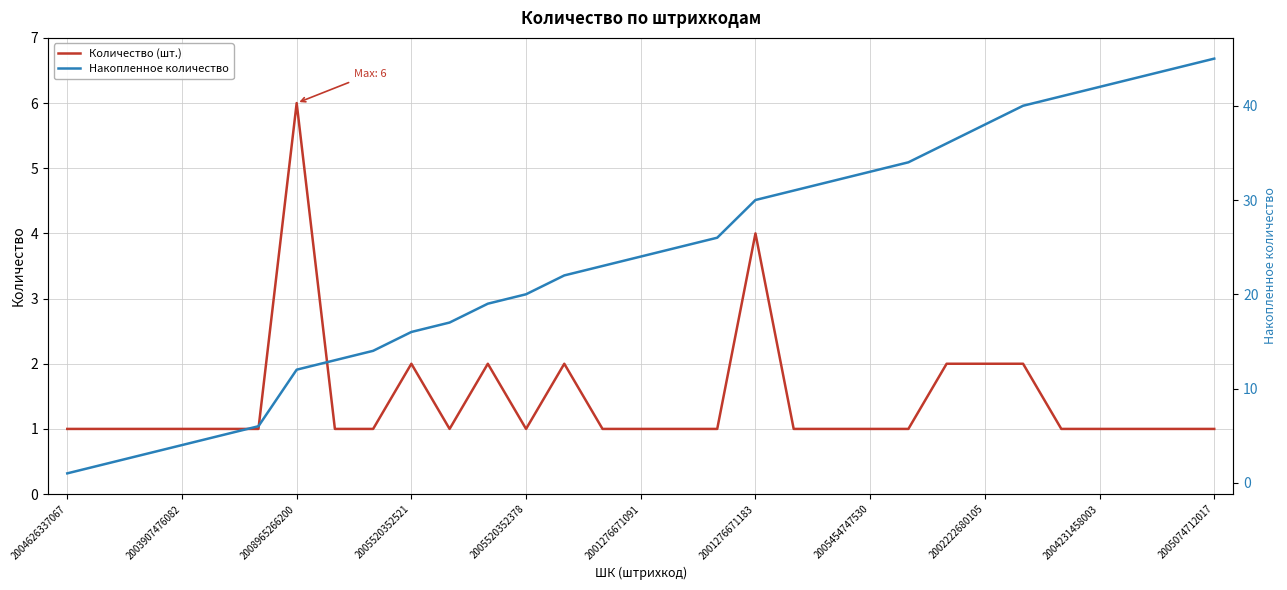

How many data points in Накопленное количество are above 24?

15